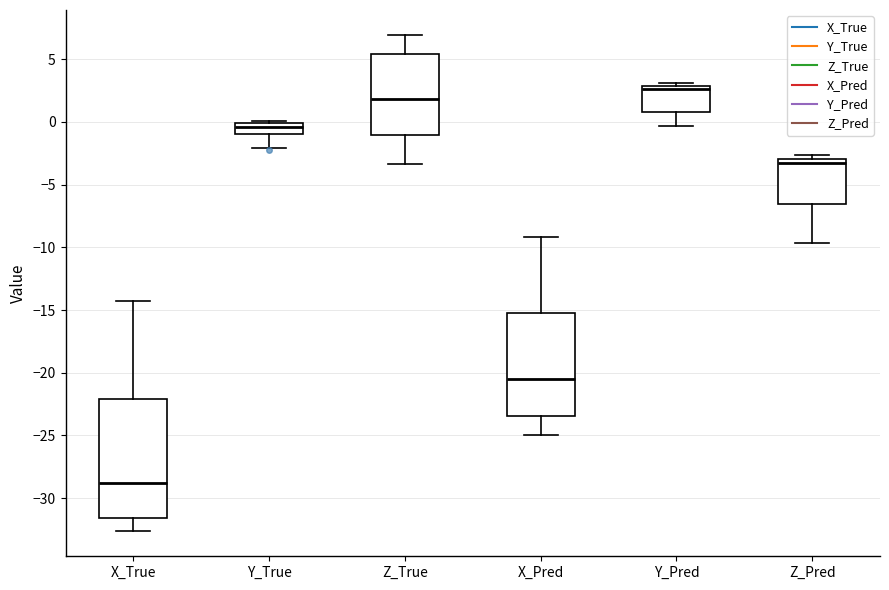

Reading left to right, read every box against the y-axis: the position of its median line, the range the box covers, and the ends of its whiskers. The values are not printed on the chart, so give them approximately, as read against the axis.

X_True: median -29.0, box -31.5 to -22.0, whiskers -32.5 to -14.0
Y_True: median -0.5, box -1.0 to 0.0, whiskers -2.0 to 0.0 (just above the box's upper edge)
Z_True: median 2.0, box -1.0 to 5.5, whiskers -3.5 to 7.0
X_Pred: median -20.5, box -23.5 to -15.0, whiskers -25.0 to -9.0
Y_Pred: median 2.5, box 1.0 to 3.0, whiskers -0.5 to 3.0 (just above the box's upper edge)
Z_Pred: median -3.5, box -6.5 to -3.0, whiskers -9.5 to -2.5